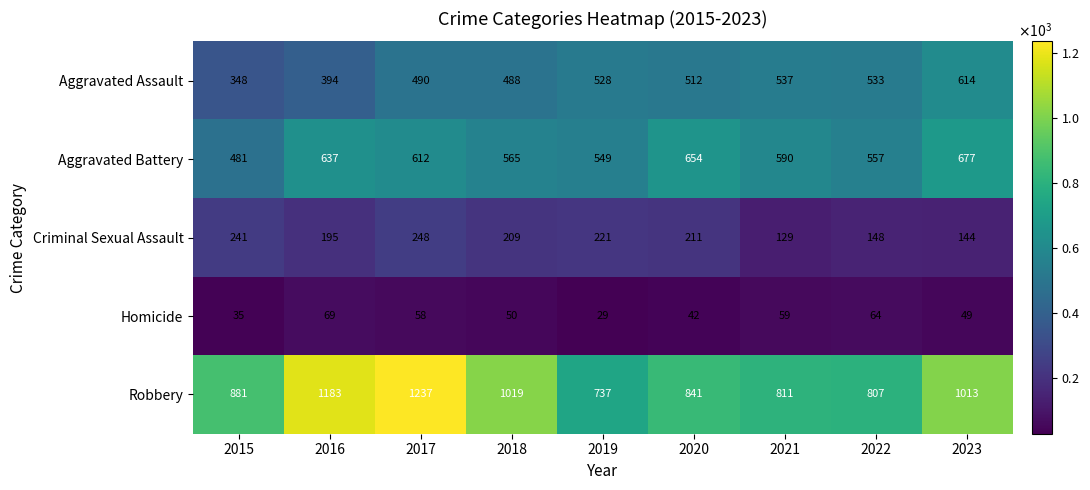

What is the difference between the second highest and minimum values in the Criminal Sexual Assault series?

112